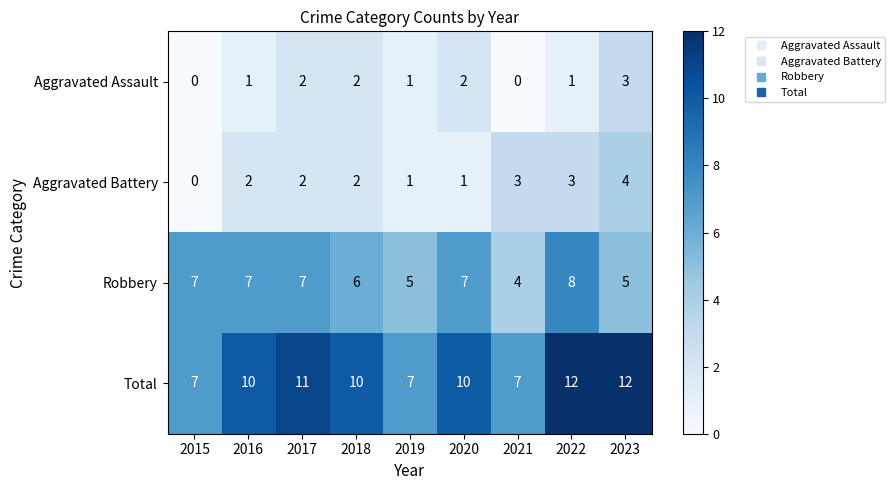

Where is Robbery nearest to the value 6?

2018